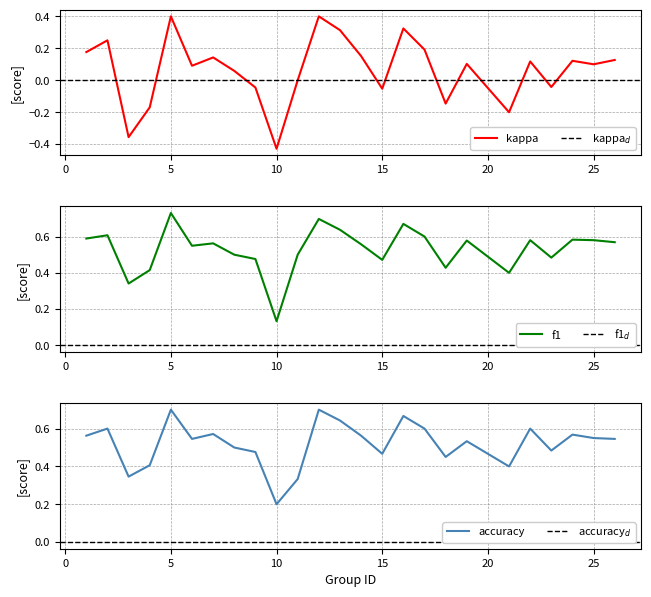

Is the value of f1 at 16 greater than the value of accuracy at 18?

Yes